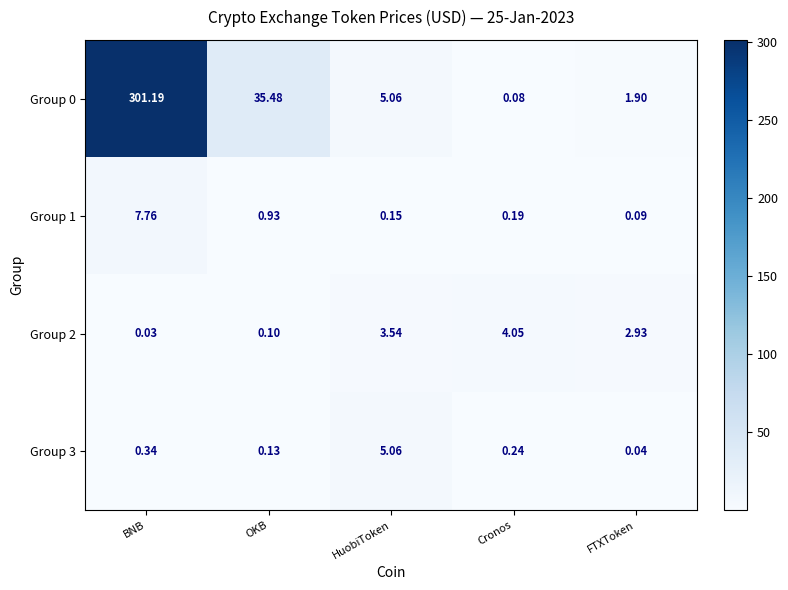

At which category is the sum across all series the highest?

BNB